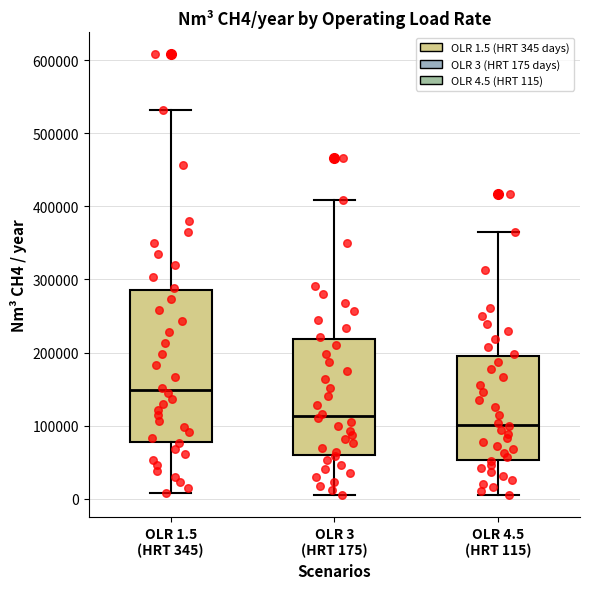

Which box has the lowest median line?

OLR 4.5 (HRT 115)